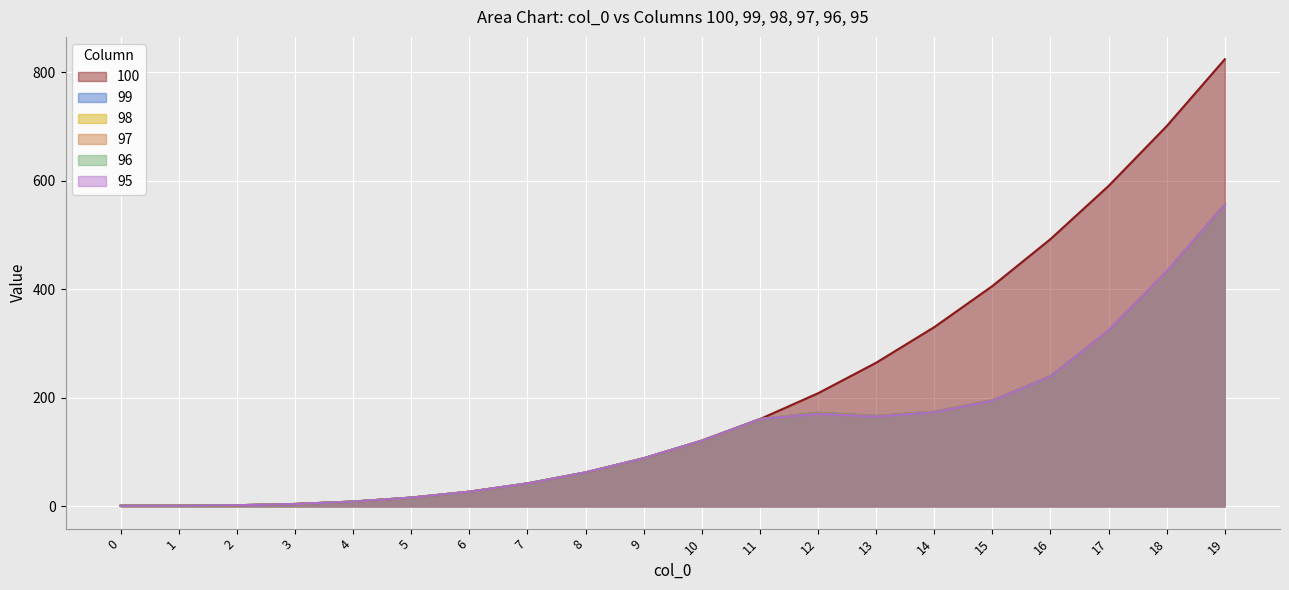

Between 1 and 13, which series saw the biggest shift?

100